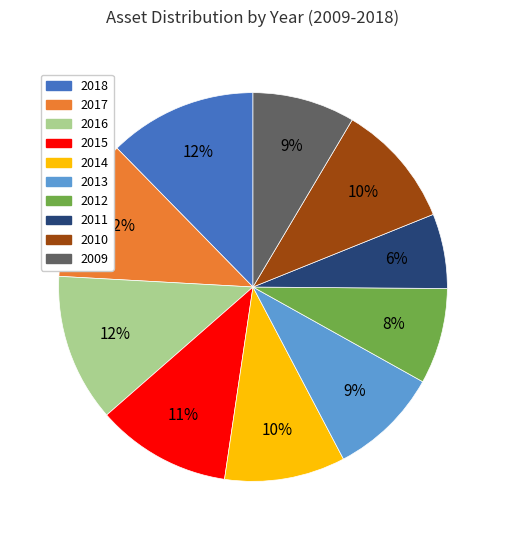

Which slice is the smallest?

2011